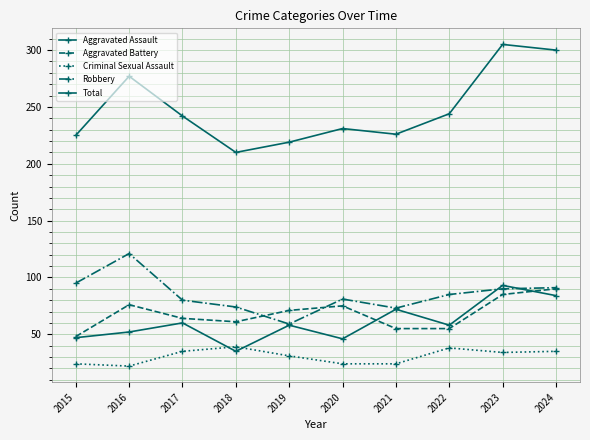

Where does the Total series first go above 242?

2016